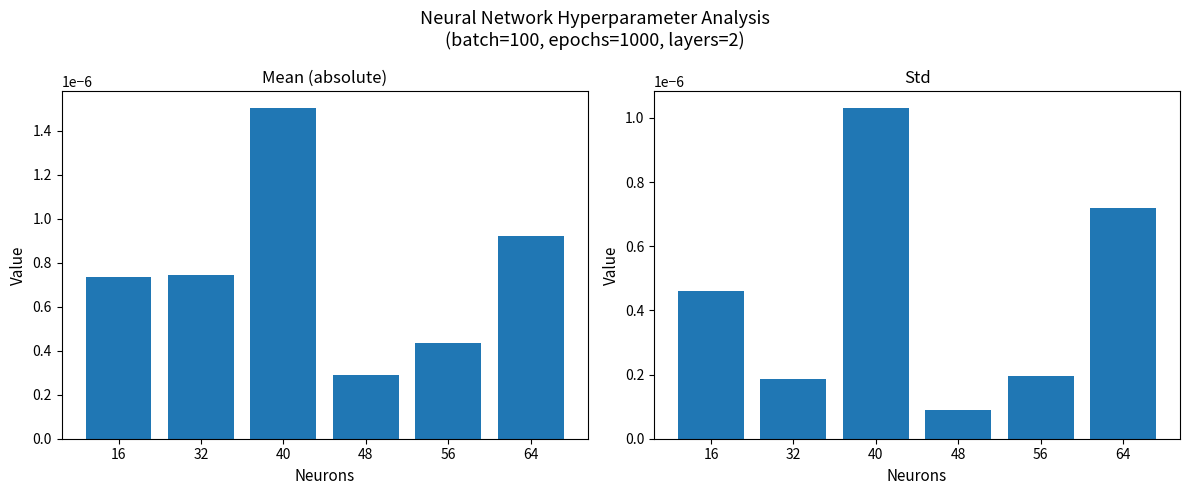

Which has a higher value, 32 or 64?

64